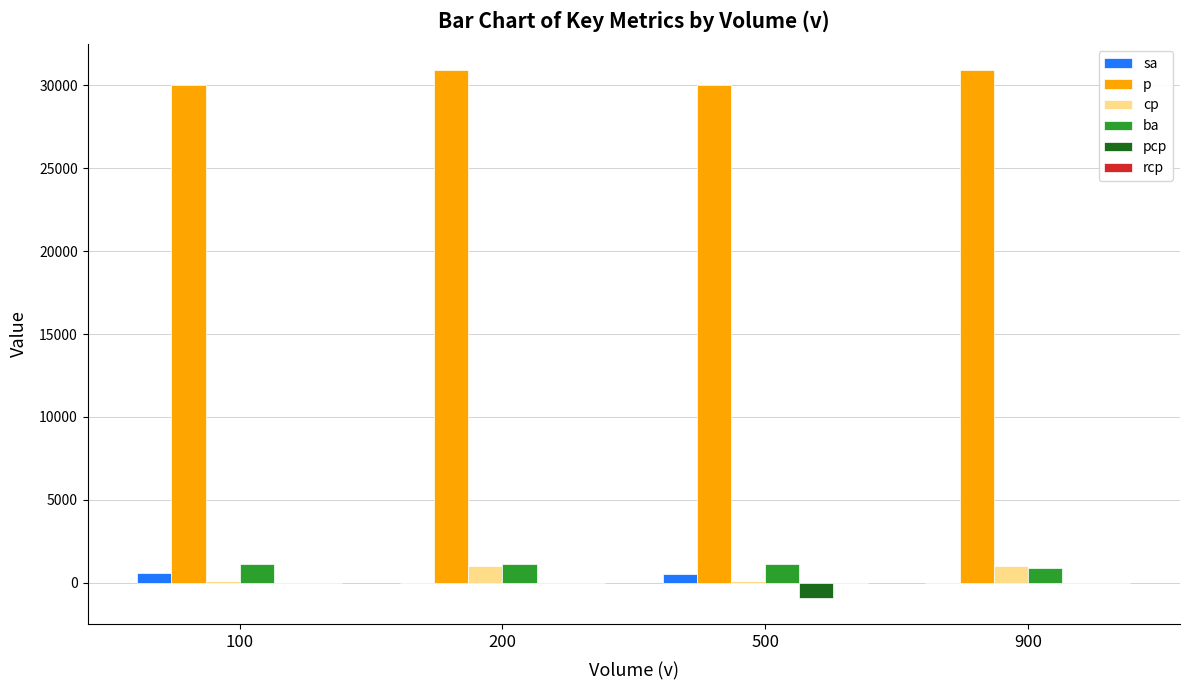

Is it true that p equals 52969 at 900?

False